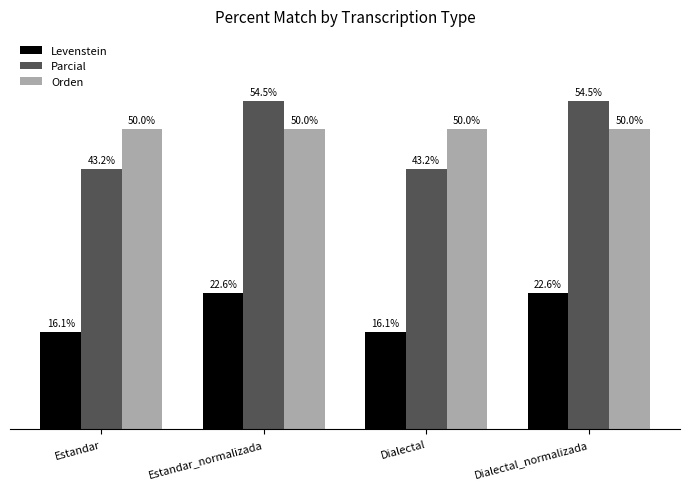

Where does the Levenstein series first go above 22?

Estandar_normalizada